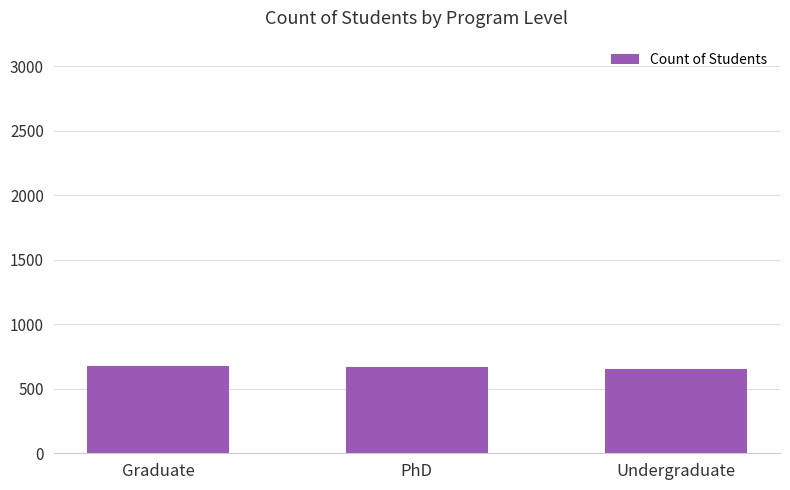

What is the sum of all values?

2000